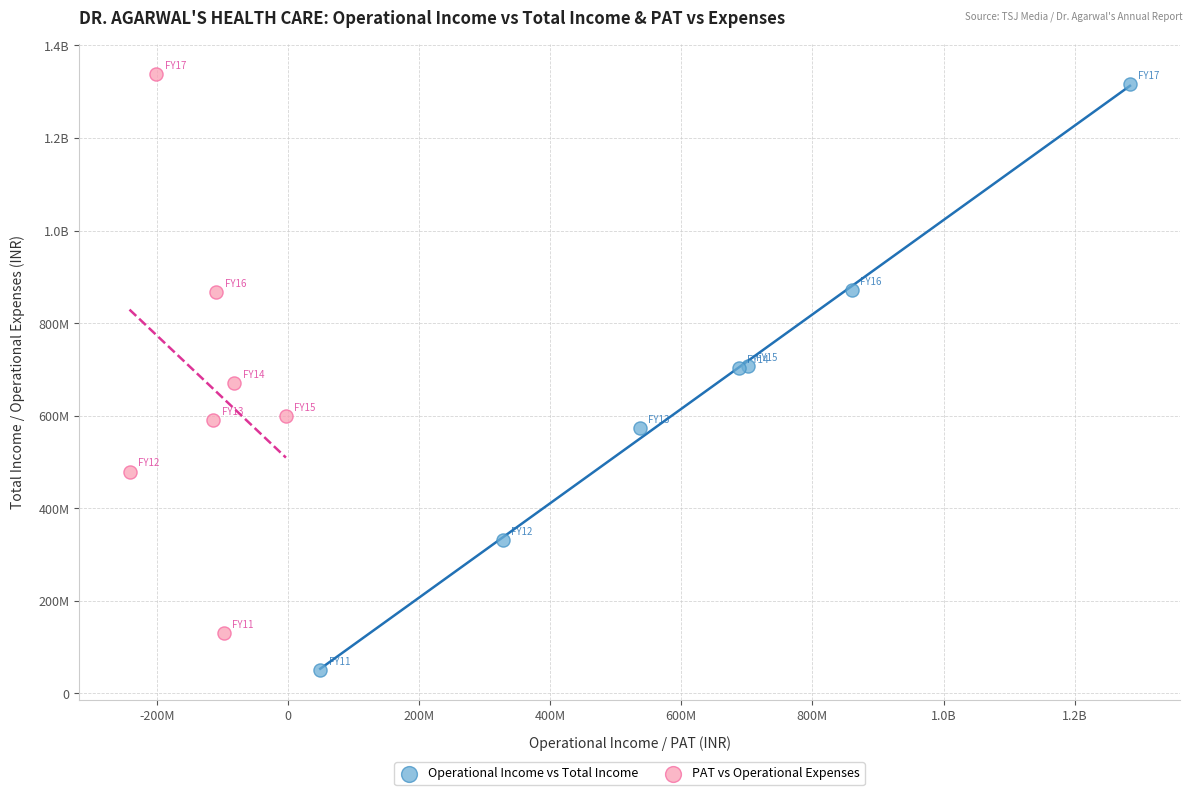

What are all the series names shown in the legend?

Operational Income vs Total Income, PAT vs Operational Expenses